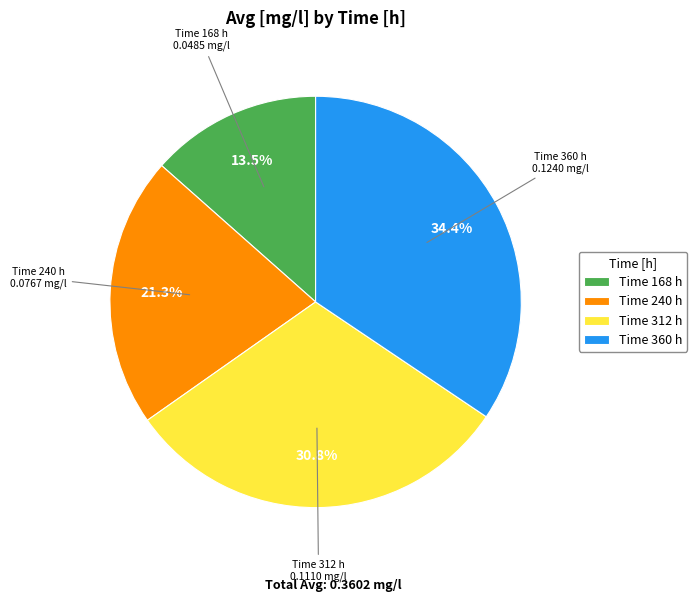

What percentage is NOT represented by Time 312 h?

69.2%